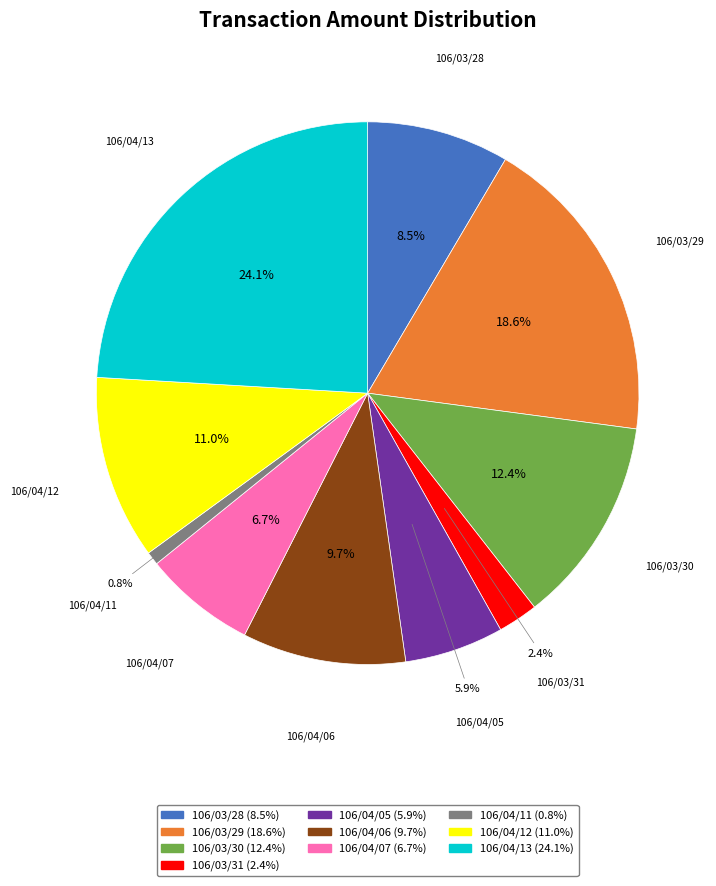

To the nearest percent, what is the difference between the largest and smallest slice percentages?

23%